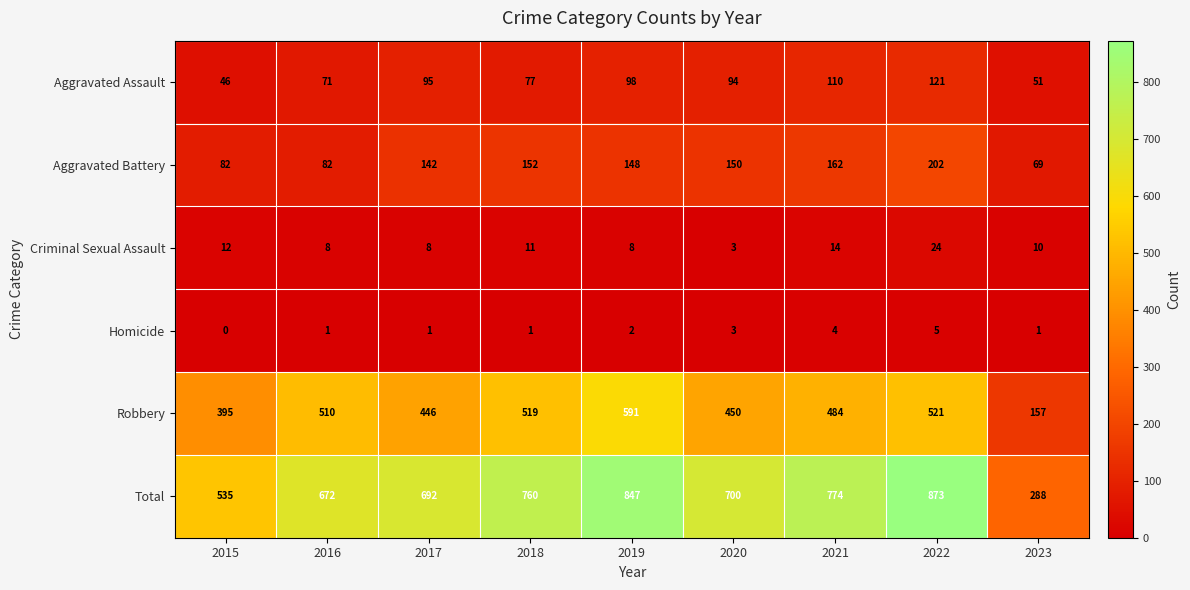

How many Homicide values are between 1 and 3?

6